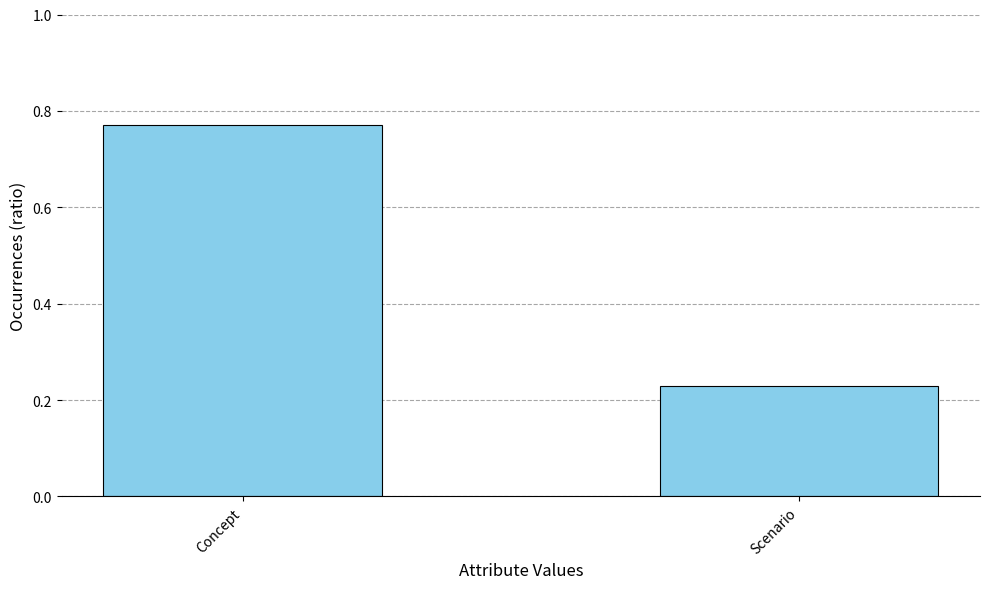

List the labels in order of value, smallest first.

Scenario, Concept